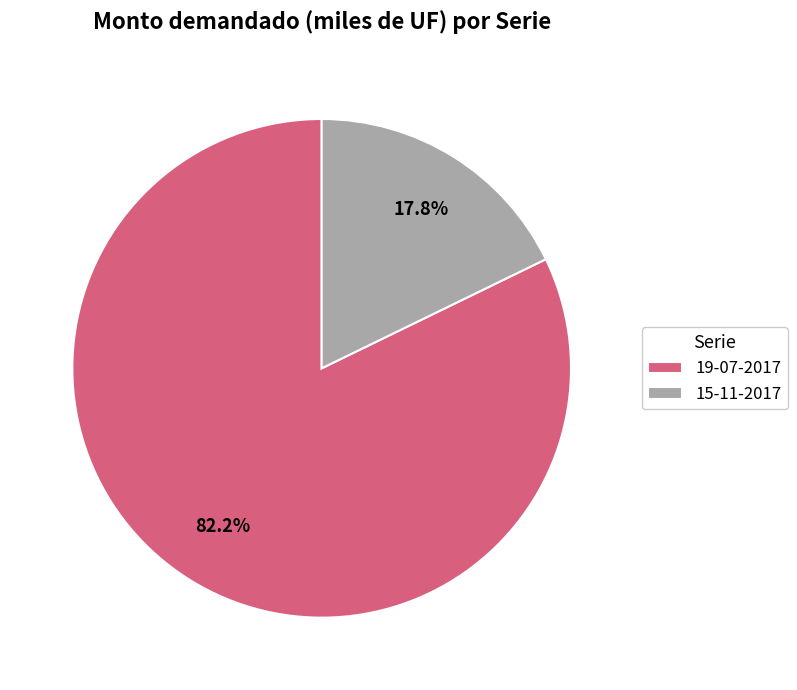

What percentage do 19-07-2017 and 15-11-2017 together represent?

100.0%